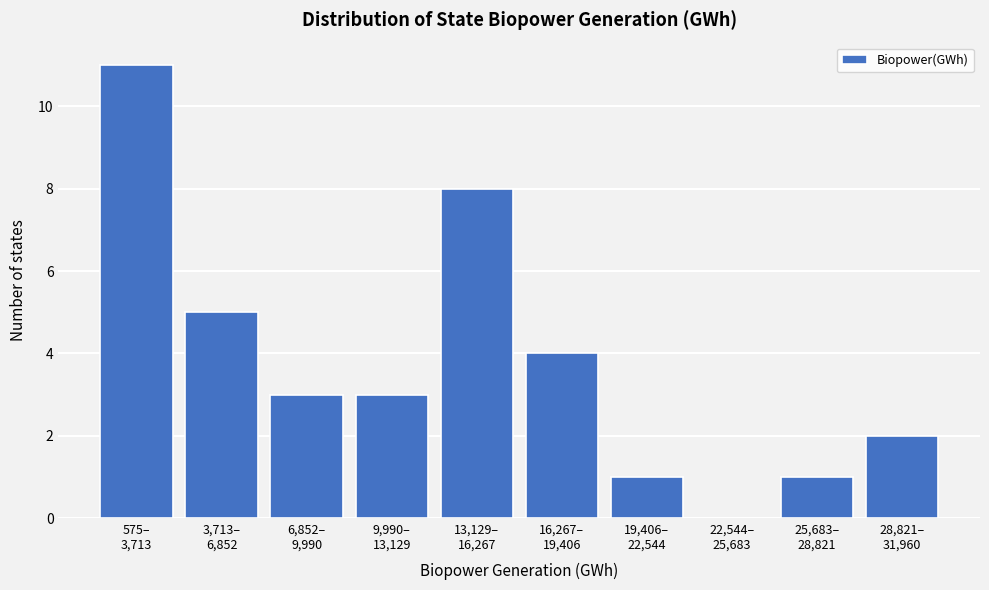

What is the sum of all values?

38